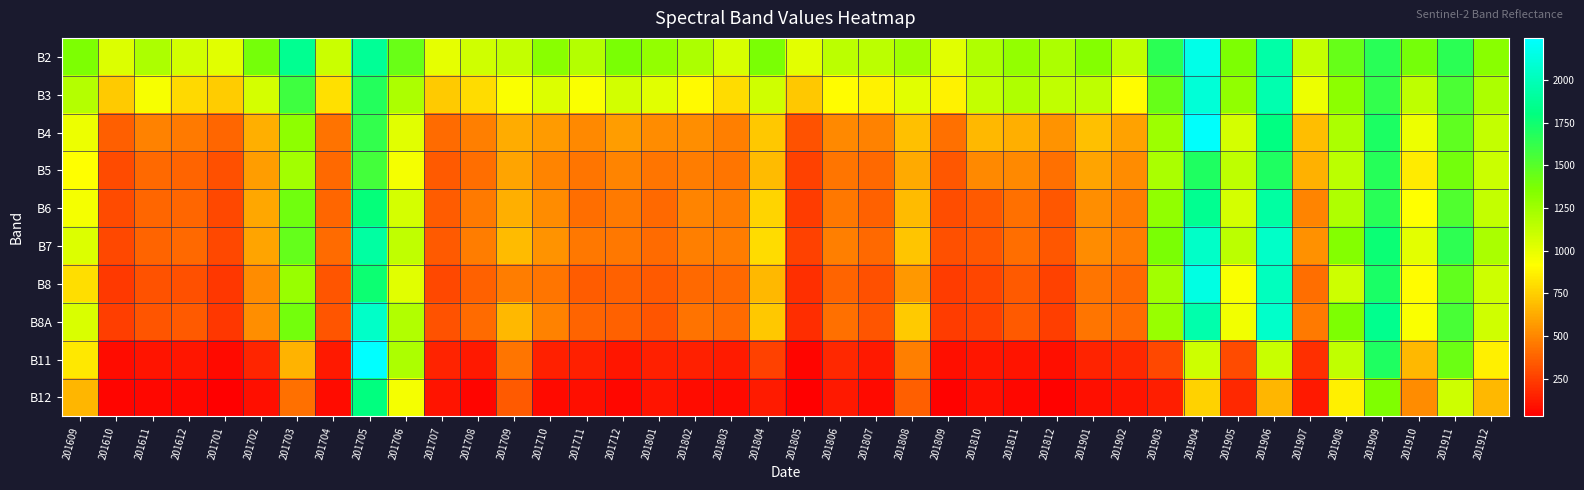

At which category is the sum across all series the highest?

201705